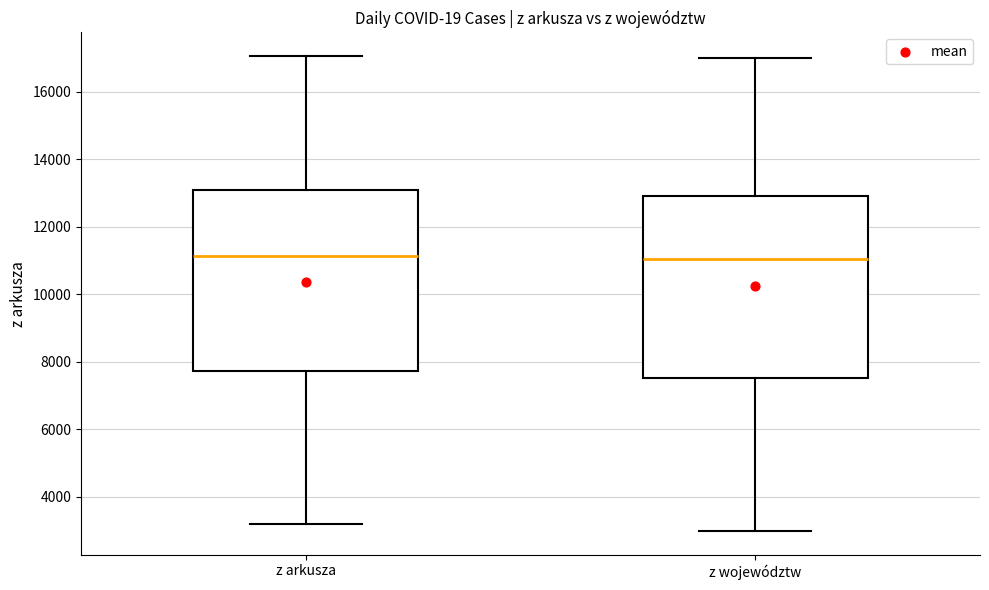

Where does the lower whisker of the box for z arkusza end on the y-axis? The values are not printed on the chart, so give them approximately, as read against the axis.

3200